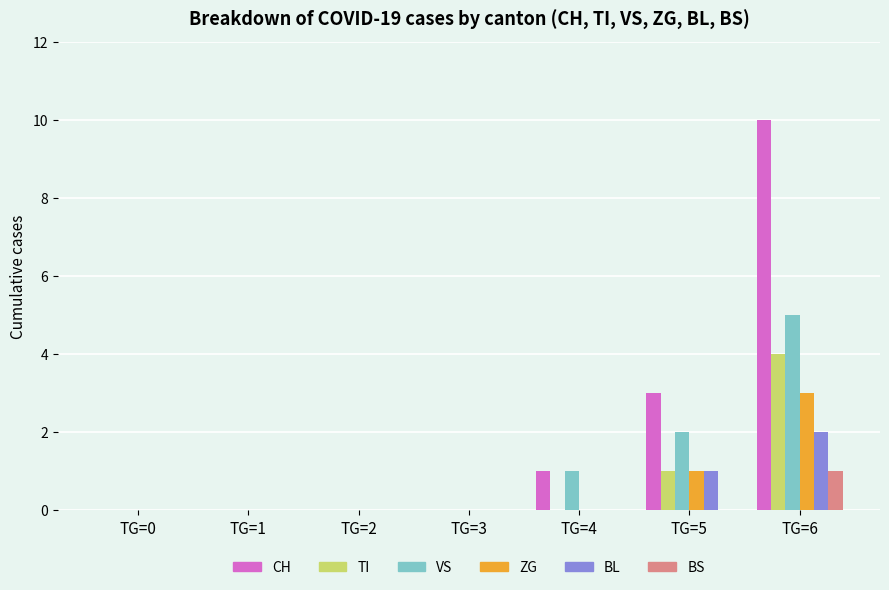

Which series has the widest spread of values?

CH